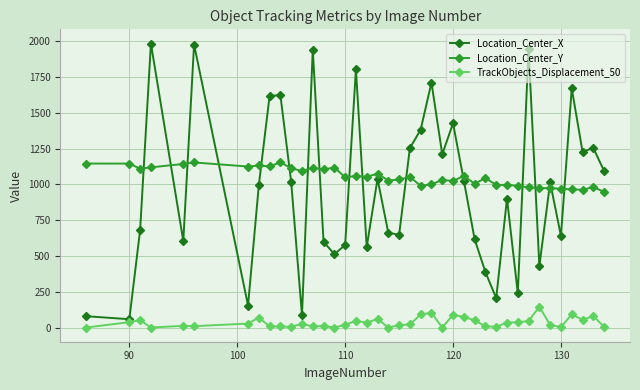

How many data points in Location_Center_Y are less than 1051?

20